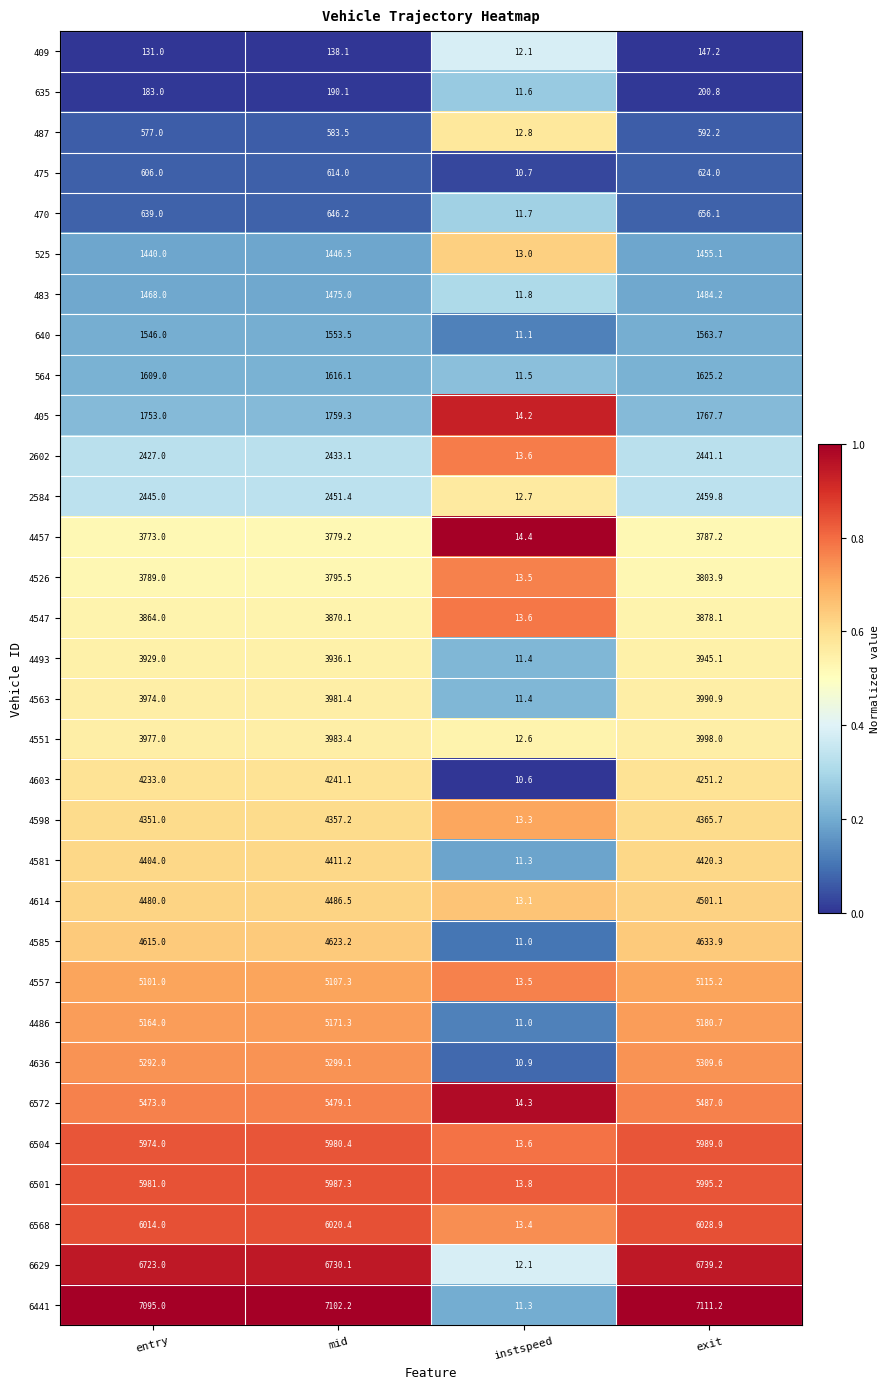

Which series has the largest total across all categories?

6441